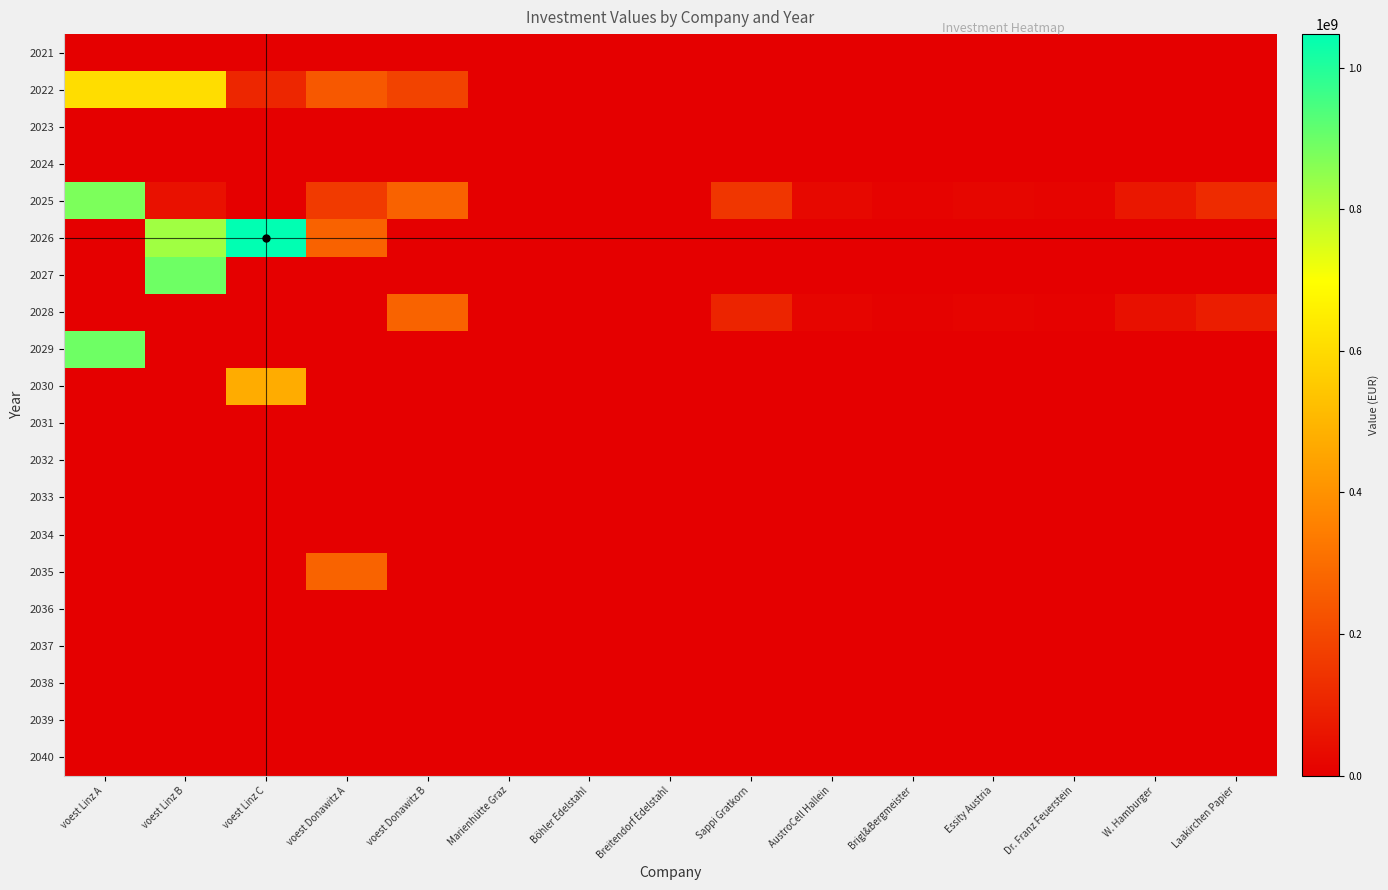

Reading right to left, list all the values displayed in this chart.

2021: Laakirchen Papier=0.0	W. Hamburger=0.0	Dr. Franz Feuerstein=0.0	Essity Austria=0.0	Brigl&Bergmeister=0.0	AustroCell Hallein=0.0	Sappi Gratkorn=0.0	Breitendorf Edelstahl=0.0	Böhler Edelstahl=0.0	Marienhütte Graz=0.0	voest Donawitz B=0.0	voest Donawitz A=0.0	voest Linz C=0.0	voest Linz B=0.0	voest Linz A=0.0
2022: Laakirchen Papier=0.0	W. Hamburger=0.0	Dr. Franz Feuerstein=0.0	Essity Austria=0.0	Brigl&Bergmeister=0.0	AustroCell Hallein=0.0	Sappi Gratkorn=0.0	Breitendorf Edelstahl=0.0	Böhler Edelstahl=0.0	Marienhütte Graz=0.0	voest Donawitz B=185769230.8	voest Donawitz A=241500000.0	voest Linz C=105985074.6	voest Linz B=606923076.9	voest Linz A=606923076.9
2023: Laakirchen Papier=0.0	W. Hamburger=0.0	Dr. Franz Feuerstein=0.0	Essity Austria=0.0	Brigl&Bergmeister=0.0	AustroCell Hallein=0.0	Sappi Gratkorn=0.0	Breitendorf Edelstahl=0.0	Böhler Edelstahl=0.0	Marienhütte Graz=0.0	voest Donawitz B=0.0	voest Donawitz A=0.0	voest Linz C=0.0	voest Linz B=0.0	voest Linz A=0.0
2024: Laakirchen Papier=0.0	W. Hamburger=0.0	Dr. Franz Feuerstein=0.0	Essity Austria=0.0	Brigl&Bergmeister=0.0	AustroCell Hallein=0.0	Sappi Gratkorn=0.0	Breitendorf Edelstahl=0.0	Böhler Edelstahl=0.0	Marienhütte Graz=0.0	voest Donawitz B=0.0	voest Donawitz A=0.0	voest Linz C=0.0	voest Linz B=0.0	voest Linz A=0.0
2025: Laakirchen Papier=120000000.0	W. Hamburger=67500000.0	Dr. Franz Feuerstein=13500000.0	Essity Austria=19500000.0	Brigl&Bergmeister=12000000.0	AustroCell Hallein=24000000.0	Sappi Gratkorn=150000000.0	Breitendorf Edelstahl=0.0	Böhler Edelstahl=0.0	Marienhütte Graz=0.0	voest Donawitz B=268333333.3	voest Donawitz A=161000000.0	voest Linz C=0.0	voest Linz B=49380161.6	voest Linz A=876666666.7
2026: Laakirchen Papier=0.0	W. Hamburger=0.0	Dr. Franz Feuerstein=0.0	Essity Austria=0.0	Brigl&Bergmeister=0.0	AustroCell Hallein=0.0	Sappi Gratkorn=0.0	Breitendorf Edelstahl=0.0	Böhler Edelstahl=0.0	Marienhütte Graz=0.0	voest Donawitz B=0.0	voest Donawitz A=268333333.3	voest Linz C=1047289552.2	voest Linz B=827286505.0	voest Linz A=0.0
2027: Laakirchen Papier=0.0	W. Hamburger=0.0	Dr. Franz Feuerstein=0.0	Essity Austria=0.0	Brigl&Bergmeister=0.0	AustroCell Hallein=0.0	Sappi Gratkorn=0.0	Breitendorf Edelstahl=0.0	Böhler Edelstahl=0.0	Marienhütte Graz=0.0	voest Donawitz B=0.0	voest Donawitz A=0.0	voest Linz C=0.0	voest Linz B=894200000.0	voest Linz A=0.0
2028: Laakirchen Papier=81632653.1	W. Hamburger=45918367.3	Dr. Franz Feuerstein=9183673.5	Essity Austria=13265306.1	Brigl&Bergmeister=8163265.3	AustroCell Hallein=16326530.6	Sappi Gratkorn=102040816.3	Breitendorf Edelstahl=0.0	Böhler Edelstahl=0.0	Marienhütte Graz=0.0	voest Donawitz B=273700000.0	voest Donawitz A=0.0	voest Linz C=0.0	voest Linz B=0.0	voest Linz A=0.0
2029: Laakirchen Papier=0.0	W. Hamburger=0.0	Dr. Franz Feuerstein=0.0	Essity Austria=0.0	Brigl&Bergmeister=0.0	AustroCell Hallein=0.0	Sappi Gratkorn=0.0	Breitendorf Edelstahl=0.0	Böhler Edelstahl=0.0	Marienhütte Graz=0.0	voest Donawitz B=0.0	voest Donawitz A=0.0	voest Linz C=0.0	voest Linz B=0.0	voest Linz A=894200000.0
2030: Laakirchen Papier=0.0	W. Hamburger=0.0	Dr. Franz Feuerstein=0.0	Essity Austria=0.0	Brigl&Bergmeister=0.0	AustroCell Hallein=0.0	Sappi Gratkorn=0.0	Breitendorf Edelstahl=0.0	Böhler Edelstahl=0.0	Marienhütte Graz=0.0	voest Donawitz B=0.0	voest Donawitz A=0.0	voest Linz C=473400000.0	voest Linz B=0.0	voest Linz A=0.0
2031: Laakirchen Papier=0.0	W. Hamburger=0.0	Dr. Franz Feuerstein=0.0	Essity Austria=0.0	Brigl&Bergmeister=0.0	AustroCell Hallein=0.0	Sappi Gratkorn=0.0	Breitendorf Edelstahl=0.0	Böhler Edelstahl=0.0	Marienhütte Graz=0.0	voest Donawitz B=0.0	voest Donawitz A=0.0	voest Linz C=0.0	voest Linz B=0.0	voest Linz A=0.0
2032: Laakirchen Papier=0.0	W. Hamburger=0.0	Dr. Franz Feuerstein=0.0	Essity Austria=0.0	Brigl&Bergmeister=0.0	AustroCell Hallein=0.0	Sappi Gratkorn=0.0	Breitendorf Edelstahl=0.0	Böhler Edelstahl=0.0	Marienhütte Graz=0.0	voest Donawitz B=0.0	voest Donawitz A=0.0	voest Linz C=0.0	voest Linz B=0.0	voest Linz A=0.0
2033: Laakirchen Papier=0.0	W. Hamburger=0.0	Dr. Franz Feuerstein=0.0	Essity Austria=0.0	Brigl&Bergmeister=0.0	AustroCell Hallein=0.0	Sappi Gratkorn=0.0	Breitendorf Edelstahl=0.0	Böhler Edelstahl=0.0	Marienhütte Graz=0.0	voest Donawitz B=0.0	voest Donawitz A=0.0	voest Linz C=0.0	voest Linz B=0.0	voest Linz A=0.0
2034: Laakirchen Papier=0.0	W. Hamburger=0.0	Dr. Franz Feuerstein=0.0	Essity Austria=0.0	Brigl&Bergmeister=0.0	AustroCell Hallein=0.0	Sappi Gratkorn=0.0	Breitendorf Edelstahl=0.0	Böhler Edelstahl=0.0	Marienhütte Graz=0.0	voest Donawitz B=0.0	voest Donawitz A=0.0	voest Linz C=0.0	voest Linz B=0.0	voest Linz A=0.0
2035: Laakirchen Papier=0.0	W. Hamburger=0.0	Dr. Franz Feuerstein=0.0	Essity Austria=0.0	Brigl&Bergmeister=0.0	AustroCell Hallein=0.0	Sappi Gratkorn=0.0	Breitendorf Edelstahl=0.0	Böhler Edelstahl=0.0	Marienhütte Graz=0.0	voest Donawitz B=0.0	voest Donawitz A=273700000.0	voest Linz C=0.0	voest Linz B=0.0	voest Linz A=0.0
2036: Laakirchen Papier=0.0	W. Hamburger=0.0	Dr. Franz Feuerstein=0.0	Essity Austria=0.0	Brigl&Bergmeister=0.0	AustroCell Hallein=0.0	Sappi Gratkorn=0.0	Breitendorf Edelstahl=0.0	Böhler Edelstahl=0.0	Marienhütte Graz=0.0	voest Donawitz B=0.0	voest Donawitz A=0.0	voest Linz C=0.0	voest Linz B=0.0	voest Linz A=0.0
2037: Laakirchen Papier=0.0	W. Hamburger=0.0	Dr. Franz Feuerstein=0.0	Essity Austria=0.0	Brigl&Bergmeister=0.0	AustroCell Hallein=0.0	Sappi Gratkorn=0.0	Breitendorf Edelstahl=0.0	Böhler Edelstahl=0.0	Marienhütte Graz=0.0	voest Donawitz B=0.0	voest Donawitz A=0.0	voest Linz C=0.0	voest Linz B=0.0	voest Linz A=0.0
2038: Laakirchen Papier=0.0	W. Hamburger=0.0	Dr. Franz Feuerstein=0.0	Essity Austria=0.0	Brigl&Bergmeister=0.0	AustroCell Hallein=0.0	Sappi Gratkorn=0.0	Breitendorf Edelstahl=0.0	Böhler Edelstahl=0.0	Marienhütte Graz=0.0	voest Donawitz B=0.0	voest Donawitz A=0.0	voest Linz C=0.0	voest Linz B=0.0	voest Linz A=0.0
2039: Laakirchen Papier=0.0	W. Hamburger=0.0	Dr. Franz Feuerstein=0.0	Essity Austria=0.0	Brigl&Bergmeister=0.0	AustroCell Hallein=0.0	Sappi Gratkorn=0.0	Breitendorf Edelstahl=0.0	Böhler Edelstahl=0.0	Marienhütte Graz=0.0	voest Donawitz B=0.0	voest Donawitz A=0.0	voest Linz C=0.0	voest Linz B=0.0	voest Linz A=0.0
2040: Laakirchen Papier=0.0	W. Hamburger=0.0	Dr. Franz Feuerstein=0.0	Essity Austria=0.0	Brigl&Bergmeister=0.0	AustroCell Hallein=0.0	Sappi Gratkorn=0.0	Breitendorf Edelstahl=0.0	Böhler Edelstahl=0.0	Marienhütte Graz=0.0	voest Donawitz B=0.0	voest Donawitz A=0.0	voest Linz C=0.0	voest Linz B=0.0	voest Linz A=0.0